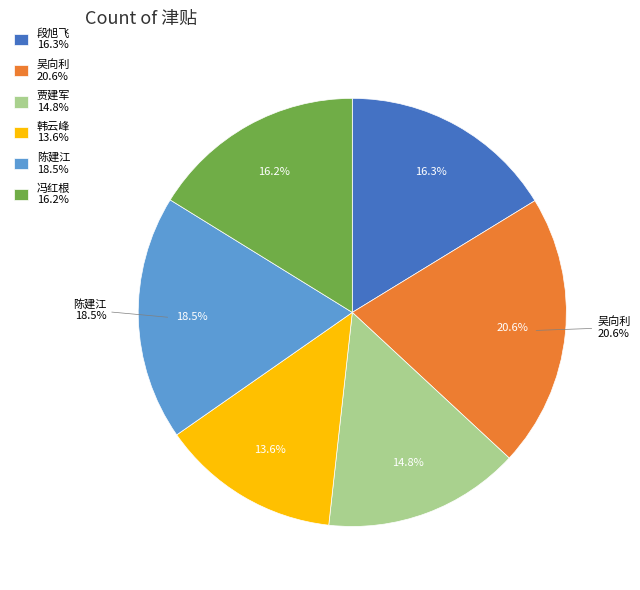

Rank the categories by value from highest to lowest.

吴向利, 陈建江, 段旭飞, 冯红根, 贾建军, 韩云峰